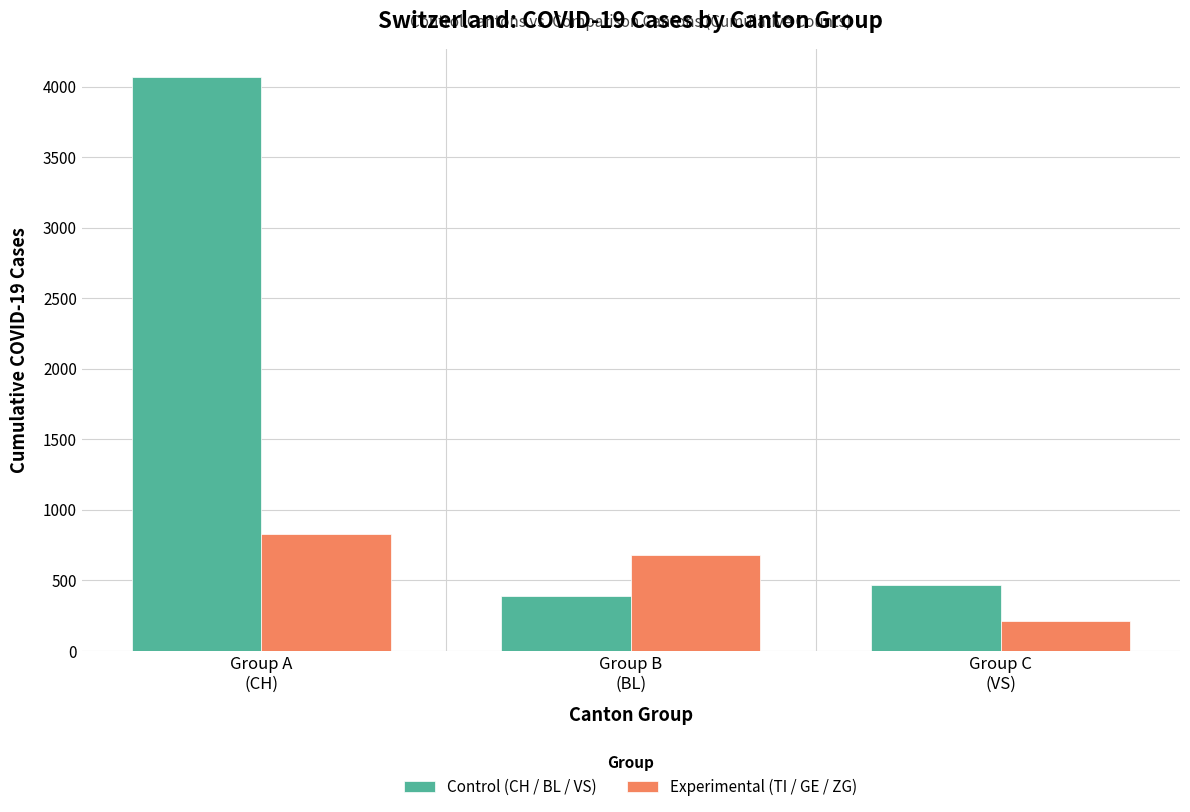

What is the label of the 3rd bar from the left?

Group C
(VS)